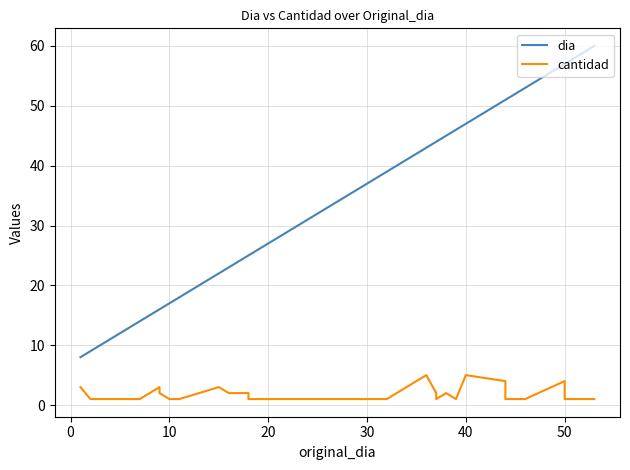

How many lines are shown in the chart?

2